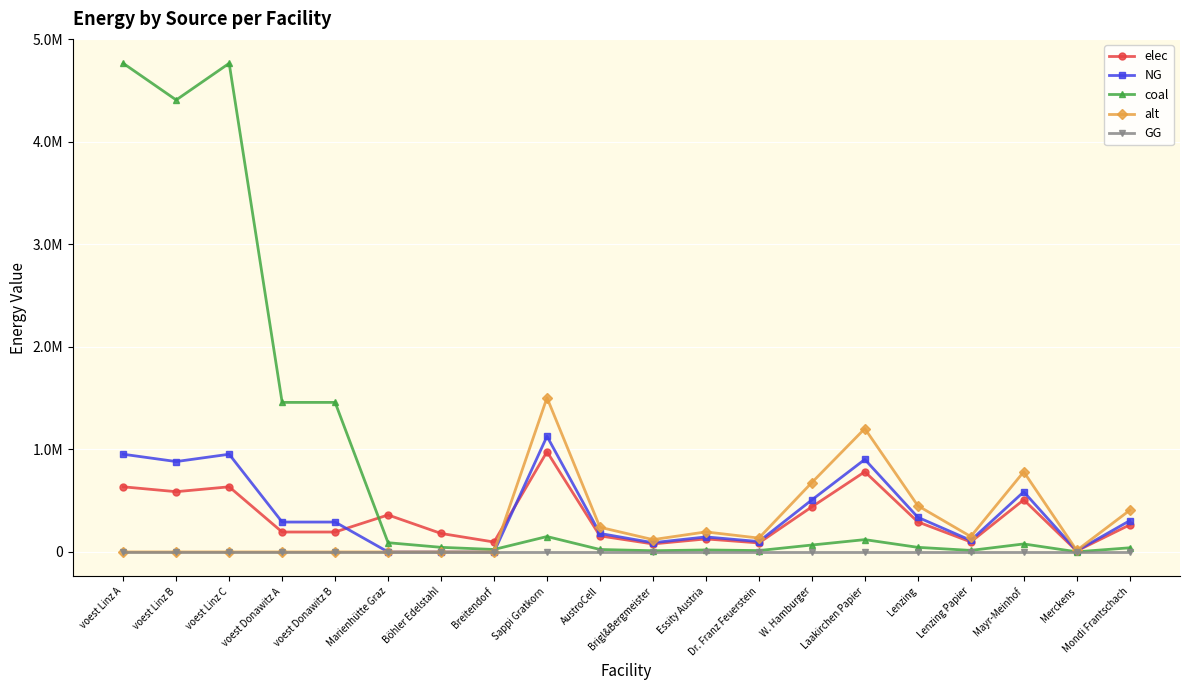

Where is alt nearest to the value 751666?

Mayr-Meinhof